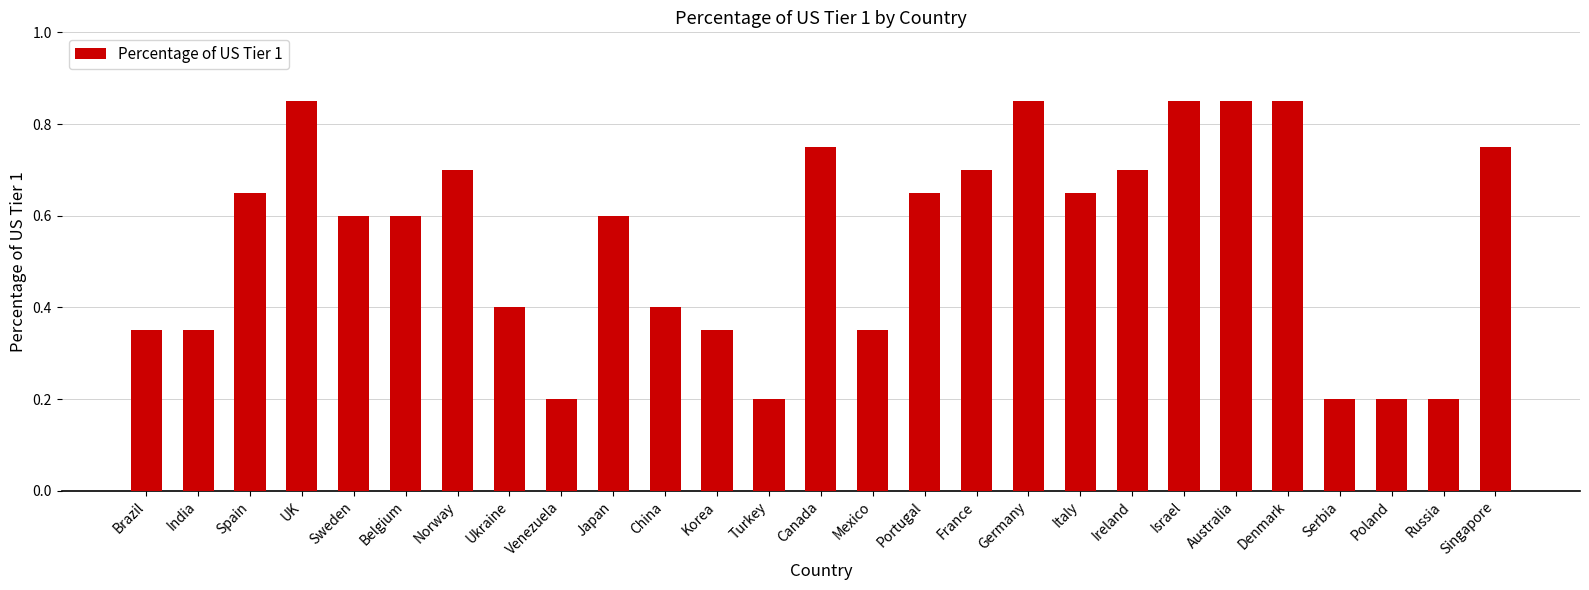

Count the values in the range 0 to 1.

27